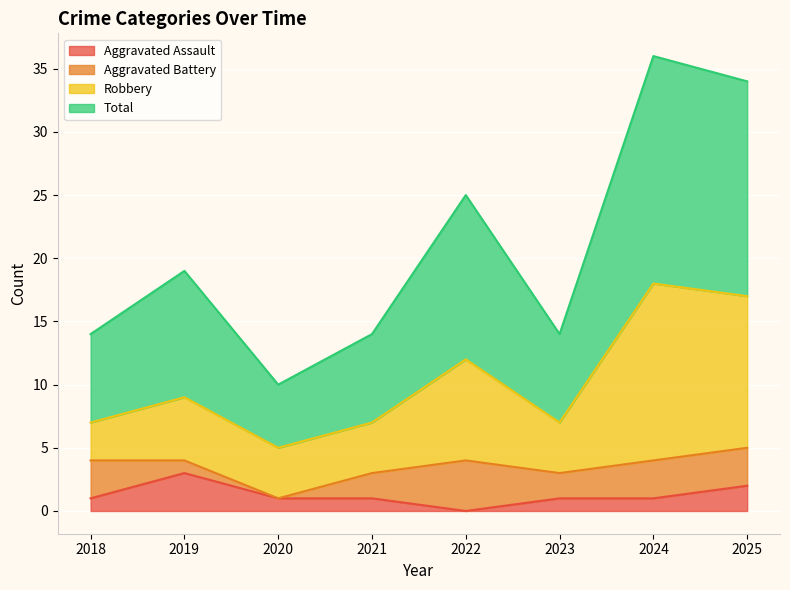

At which label does Aggravated Assault reach its minimum?

2022